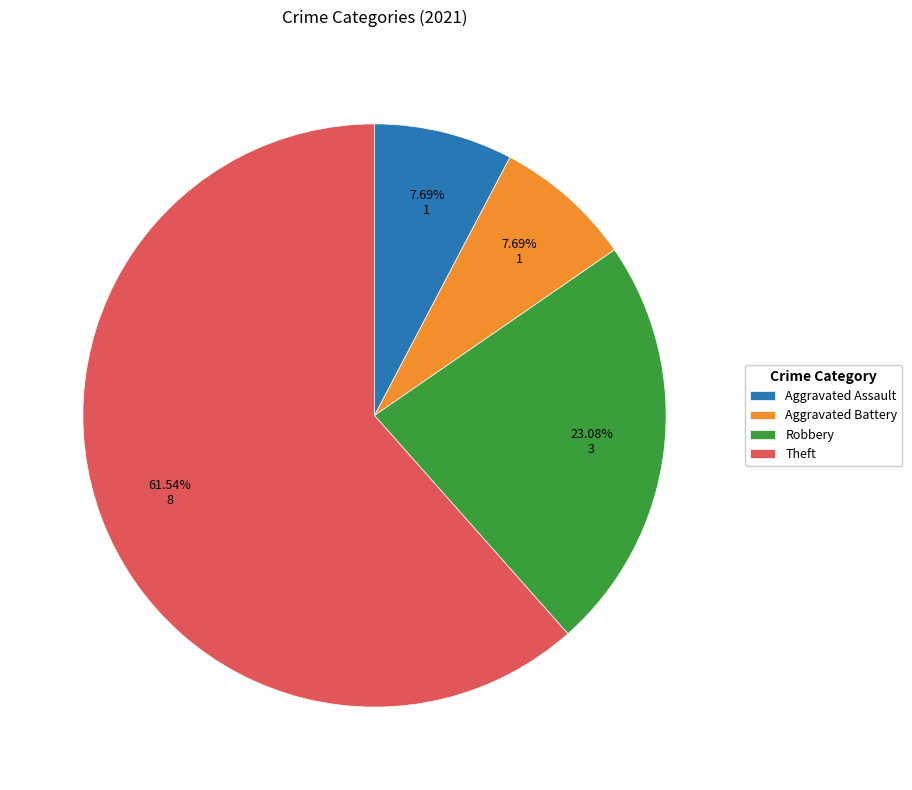

Does any single category account for the majority?

Yes